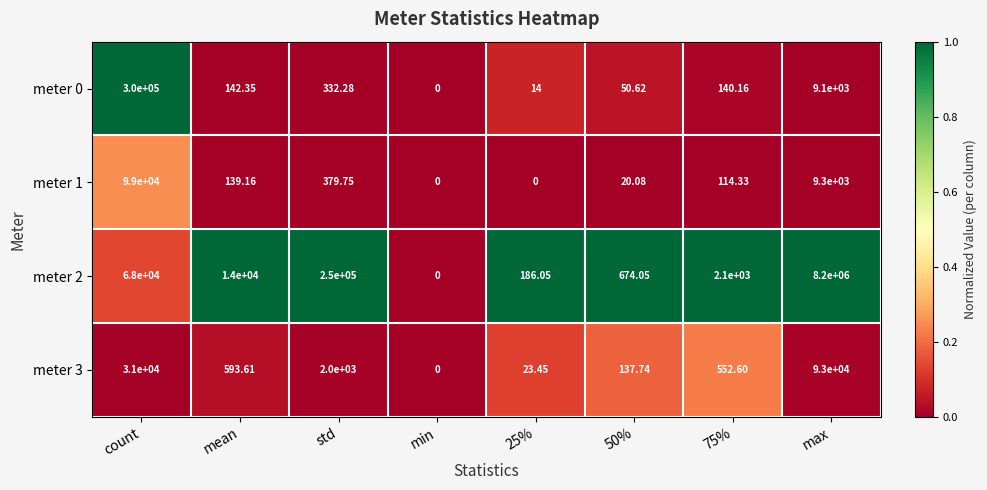

At which label does meter 3 reach its peak?

max